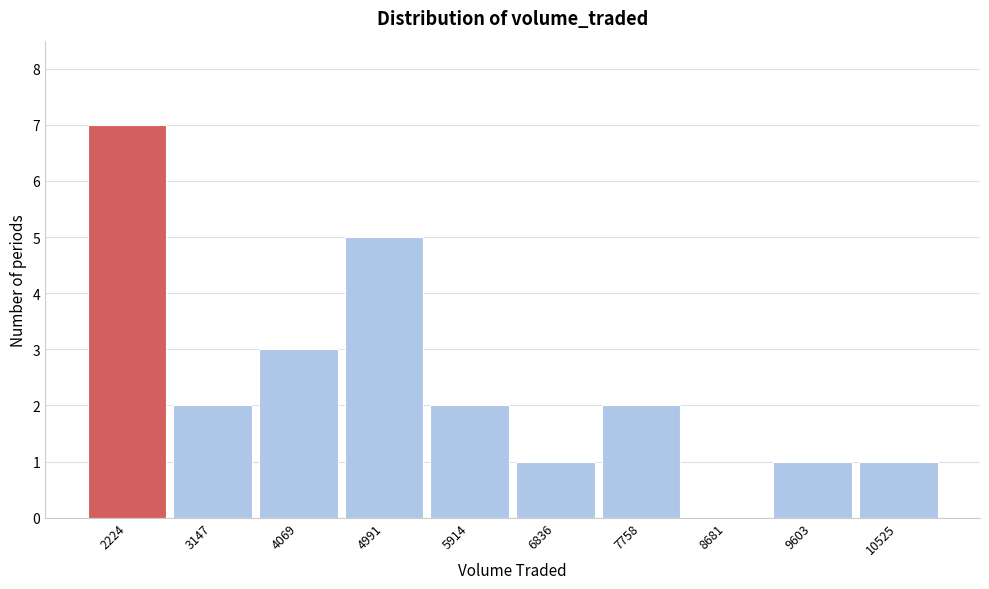

Reading left to right, list all the values displayed in this chart.

2224=7	3147=2	4069=3	4991=5	5914=2	6836=1	7758=2	8681=0	9603=1	10525=1